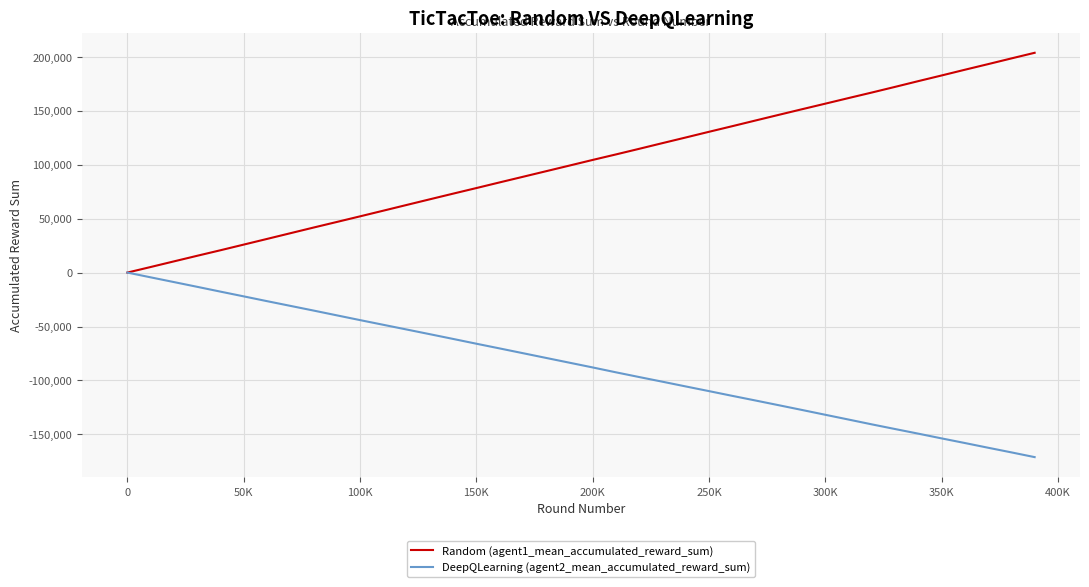

Which series has the largest total across all categories?

Random (agent1_mean_accumulated_reward_sum)